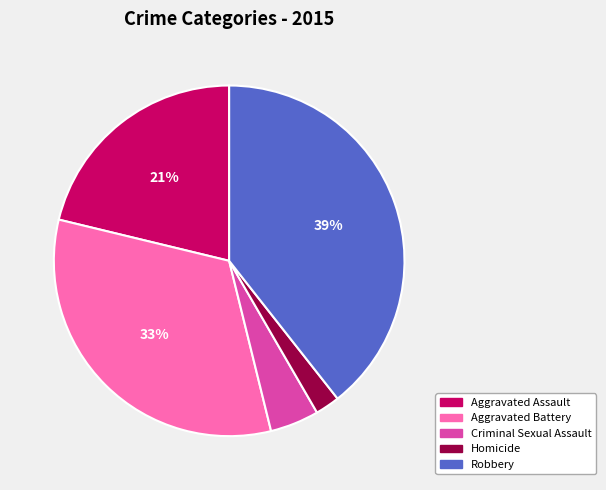

To the nearest percent, what percentage of the pie is Aggravated Battery?

33%